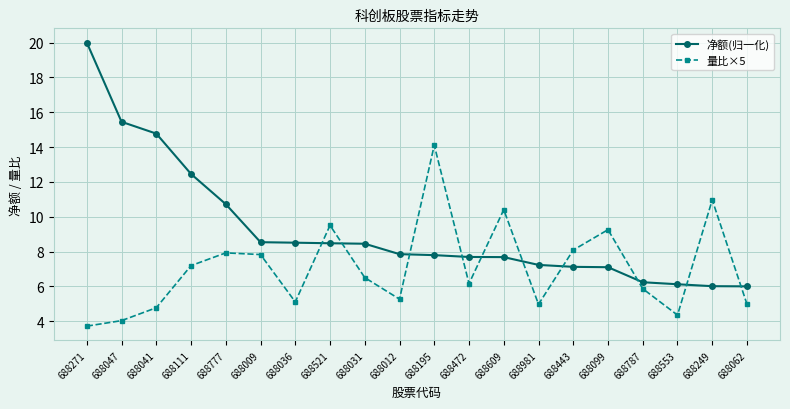

What are all the series names shown in the legend?

净额(归一化), 量比×5